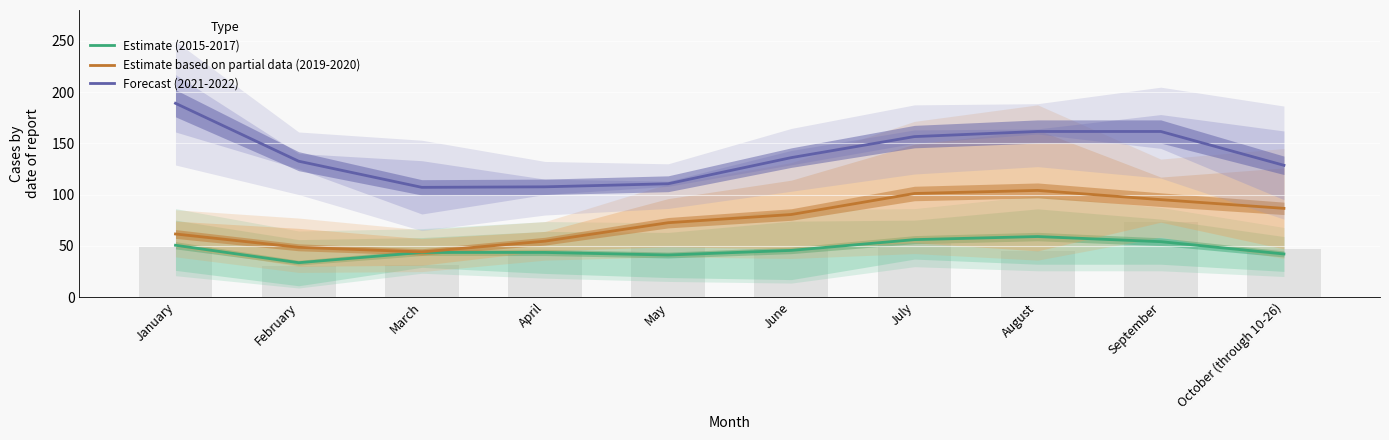

What is the label of the 8th bar from the right?

March